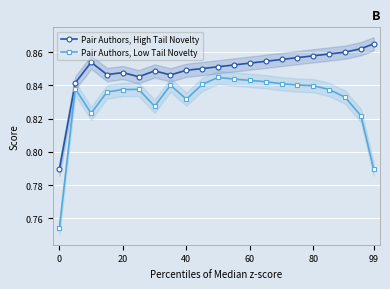

True or false: Pair Authors, High Tail Novelty and Pair Authors, Low Tail Novelty cross at least once.

False